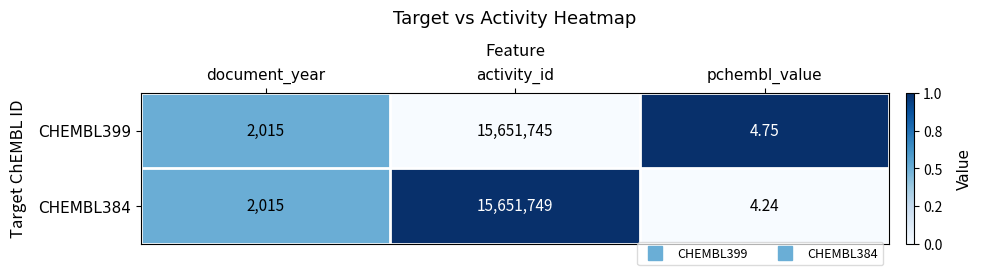

How many series are shown in this chart?

2